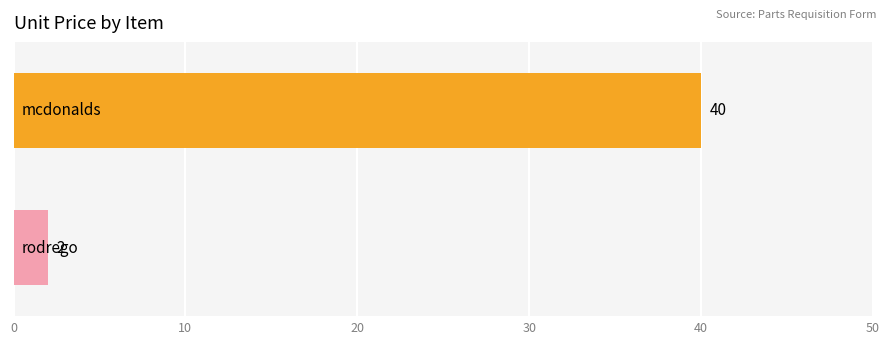

What is the sum of all values?

42